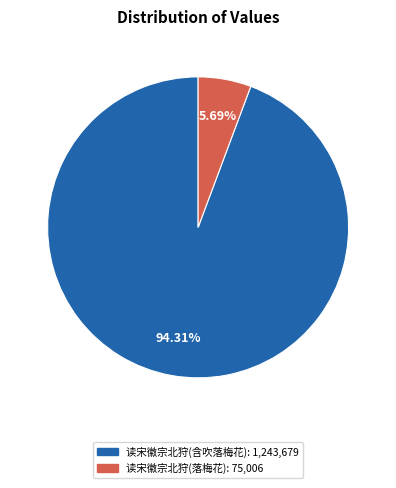

Does any single category account for the majority?

Yes